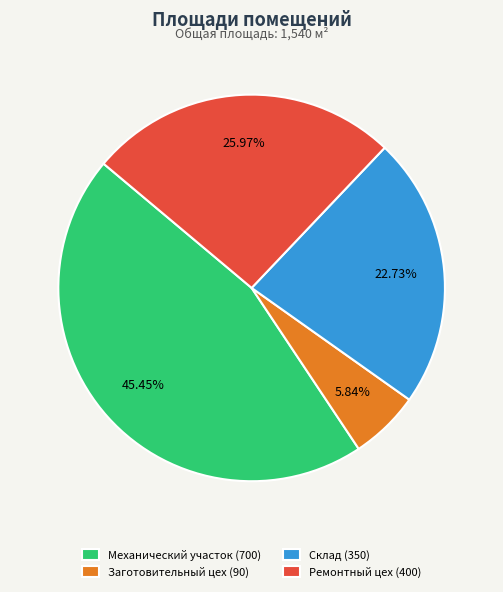

To the nearest percent, what is the average slice percentage?

25%